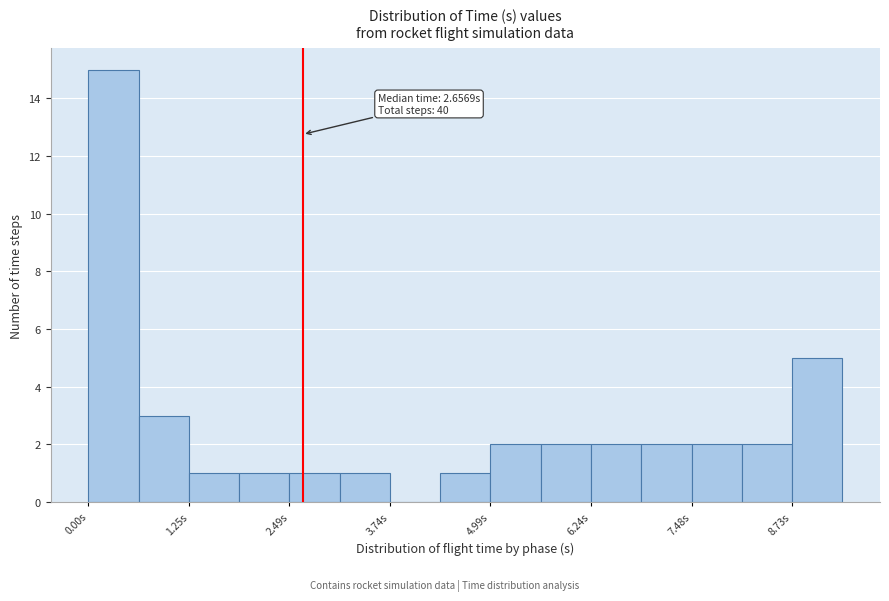

Around what value on the x-axis is the tallest bar? Give the approximate position of its centre, as read against the axis.

0.4